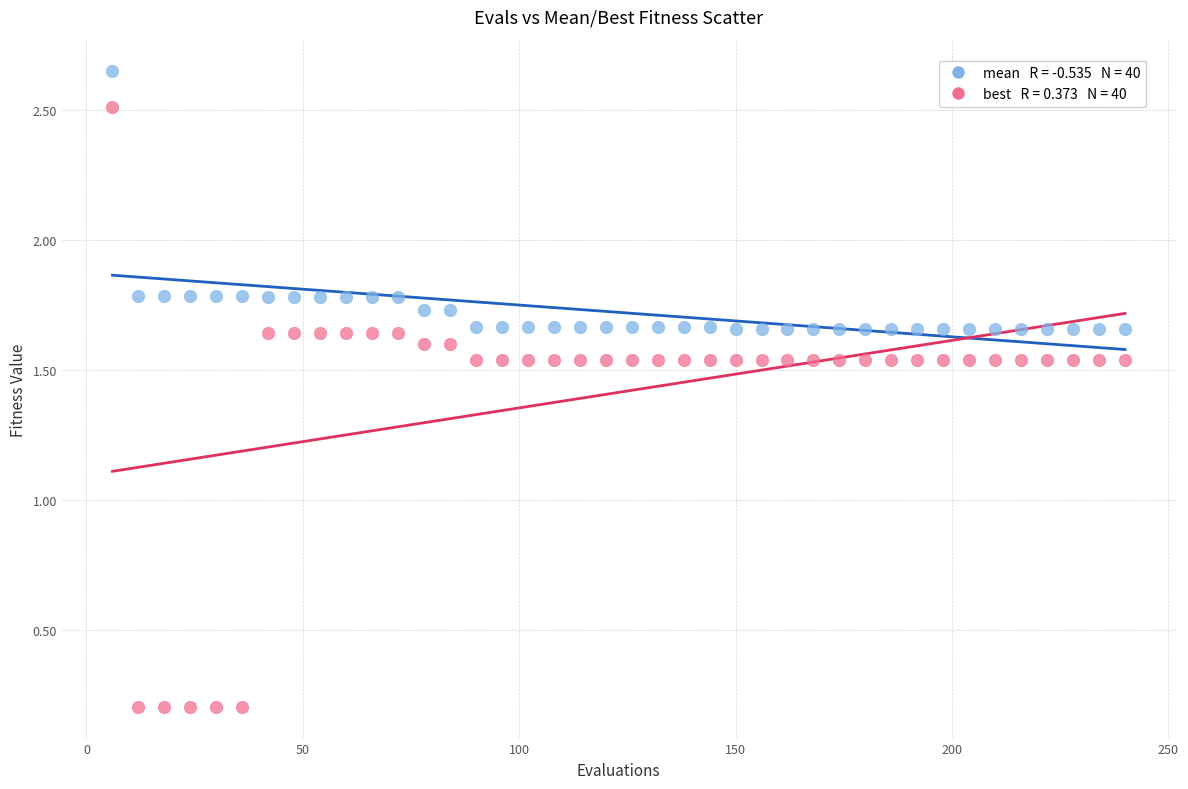

Across all data points, what is the range of X values (max minus min)?

234.0